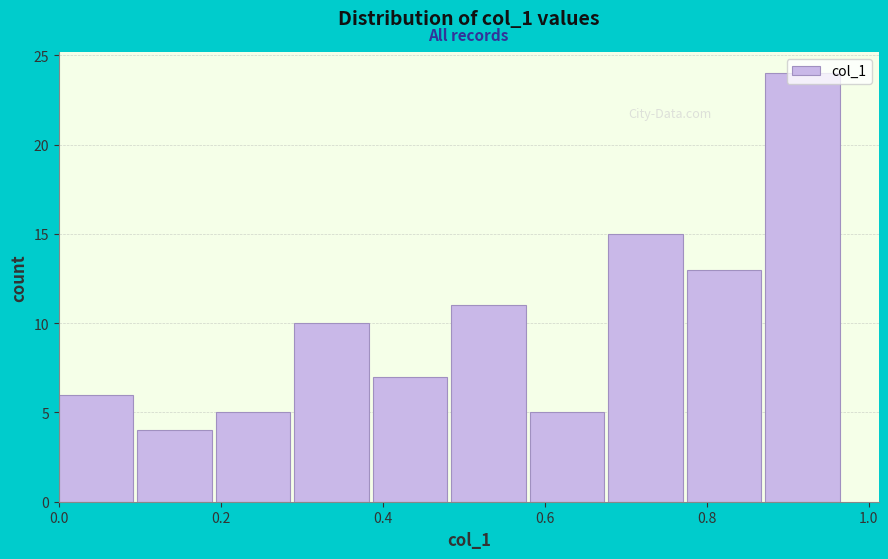

What is the height of the bar covering 0.00 to 0.10 on the x-axis? Neither the bar edges nor the heights are printed on the chart, so give them approximately, as read against the axes.

6